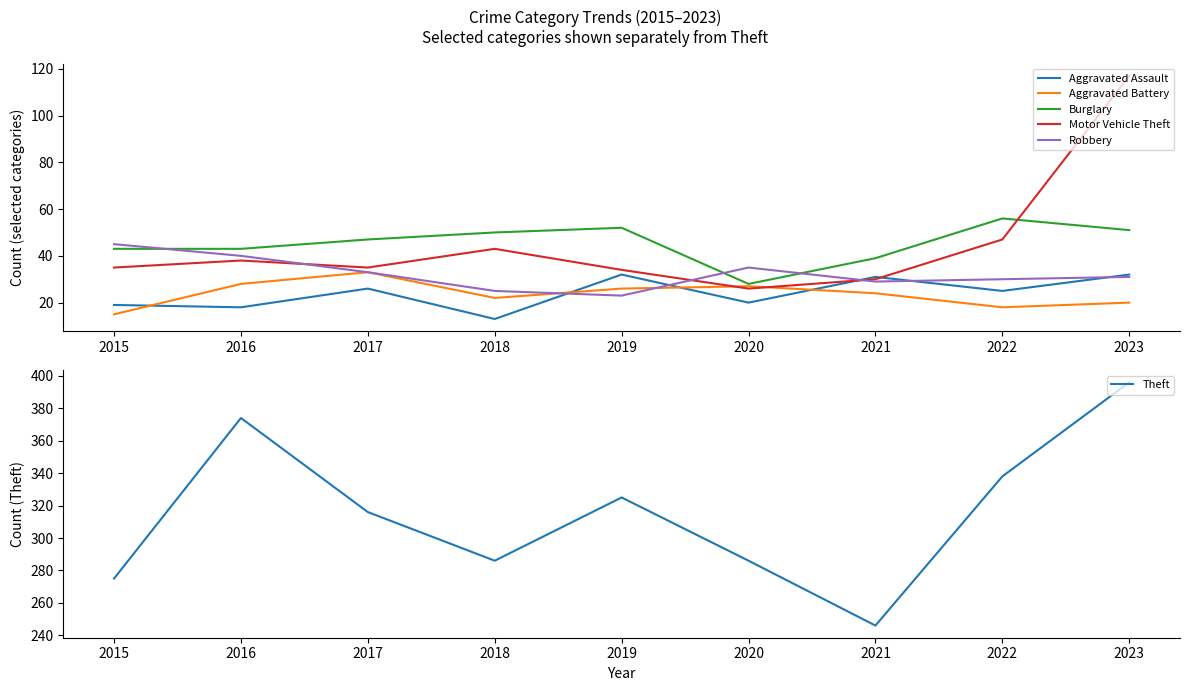

What is the approximate value of Aggravated Assault at 2018?

13